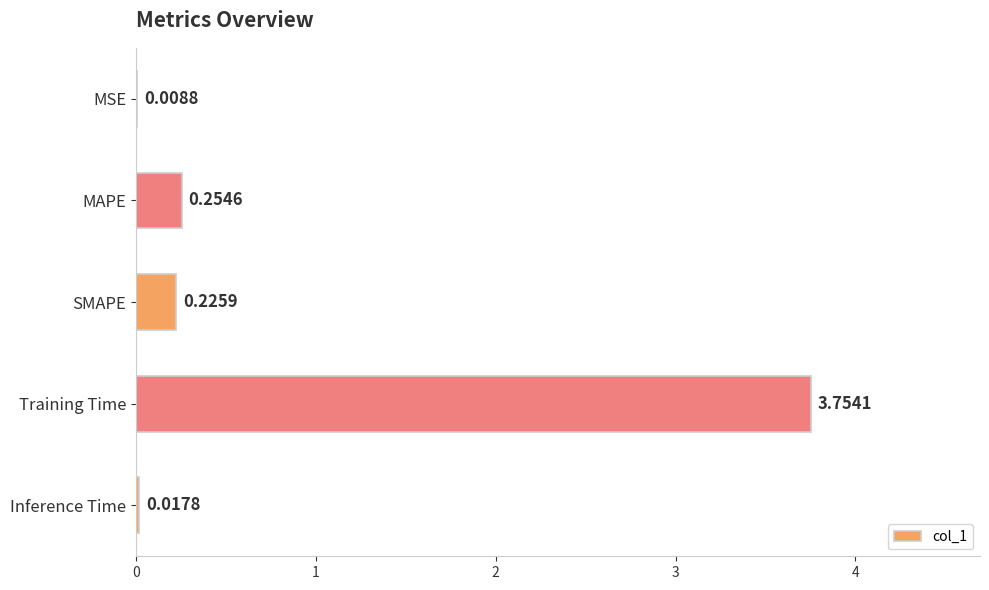

Which has a higher value, Training Time or SMAPE?

Training Time